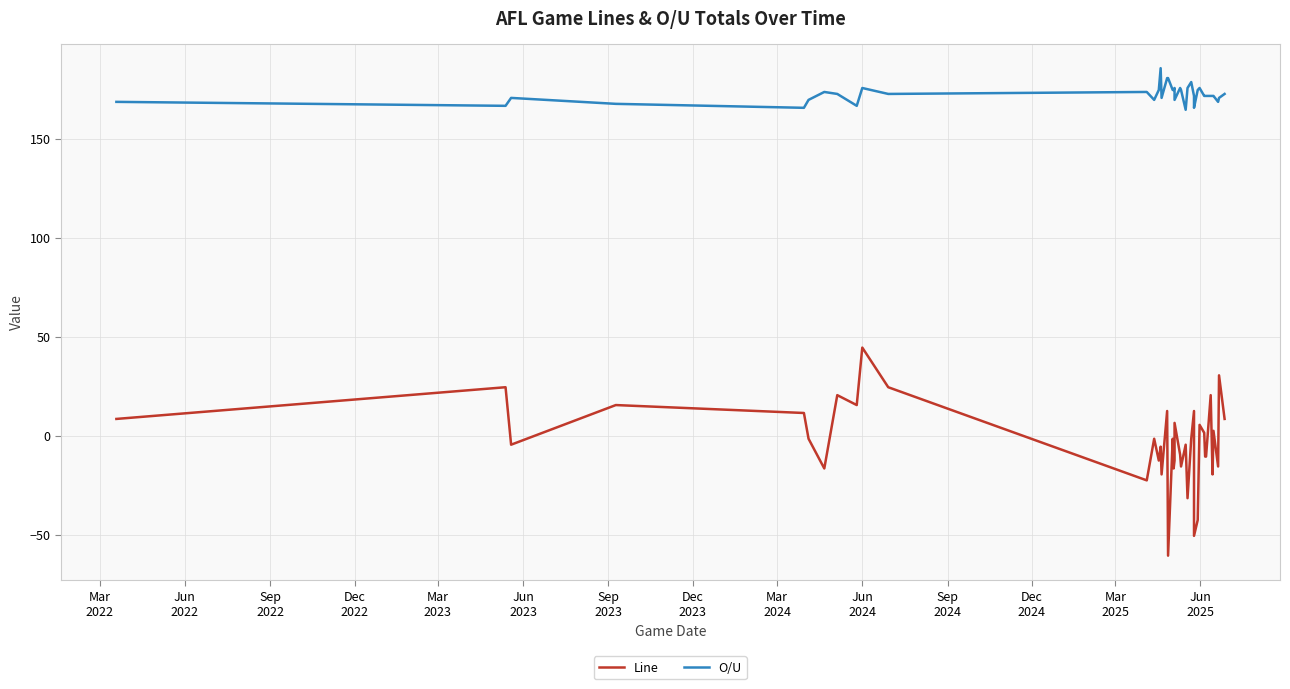

Is the value of O/U at Mar
2025 greater than the value of Line at Jun
2024?

Yes